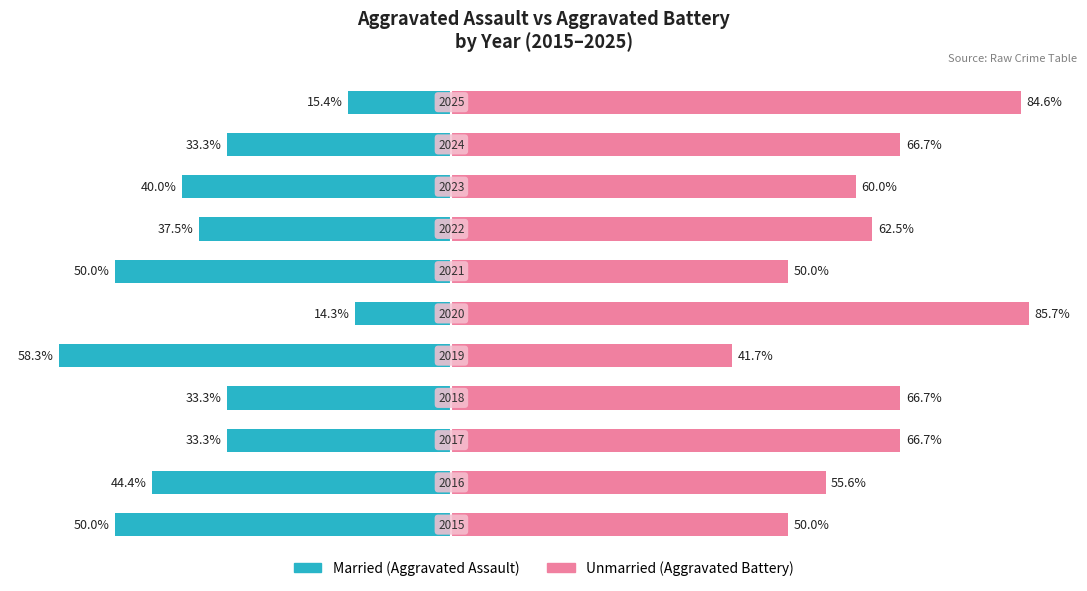

What is the value of the Unmarried bar at the 3rd from the left?

66.7